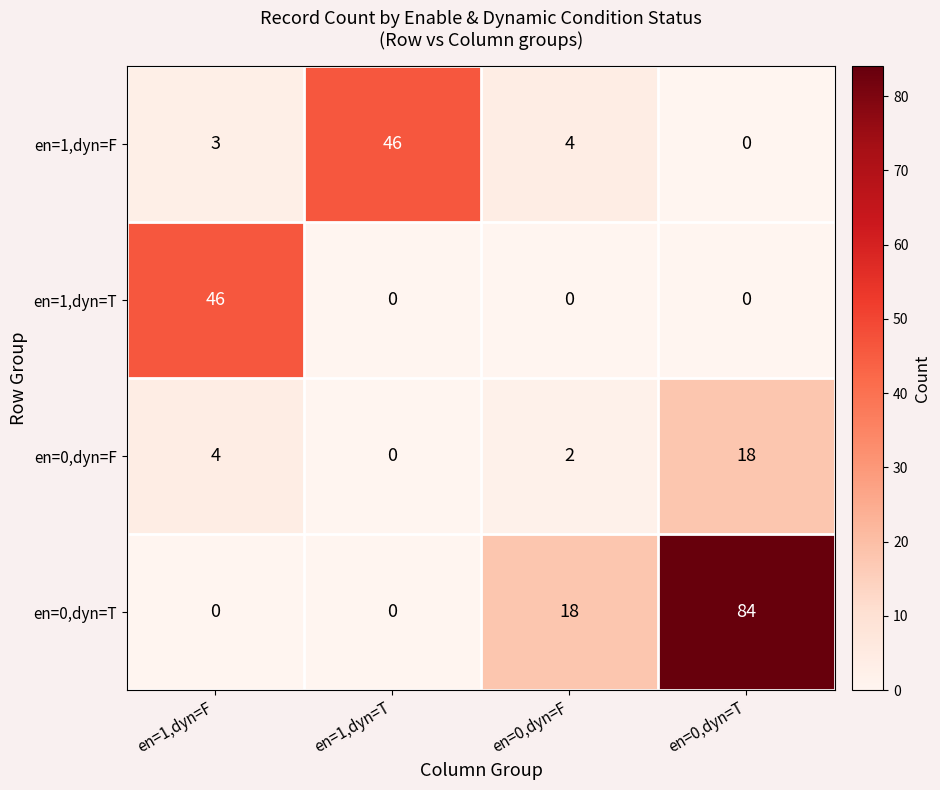

Is it true that en=1,dyn=T equals 17 at en=0,dyn=T?

False